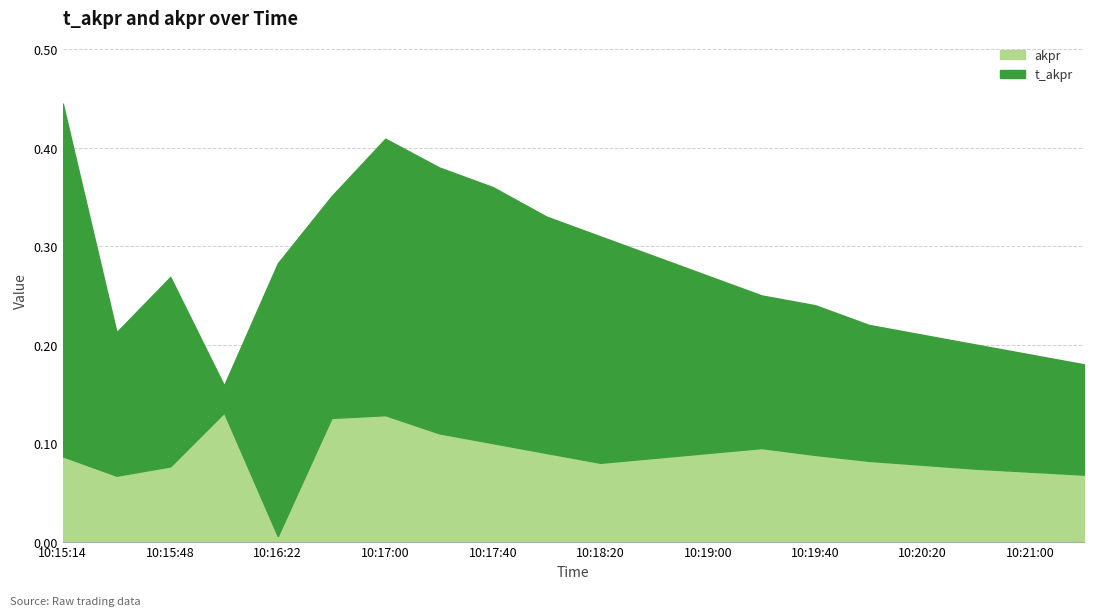

Rank the categories by t_akpr value from lowest to highest.

10:16:05, 10:21:20, 10:21:00, 10:20:40, 10:20:20, 10:15:31, 10:20:00, 10:19:40, 10:19:20, 10:15:48, 10:19:00, 10:16:22, 10:18:40, 10:18:20, 10:18:00, 10:16:40, 10:17:40, 10:17:20, 10:17:00, 10:15:14